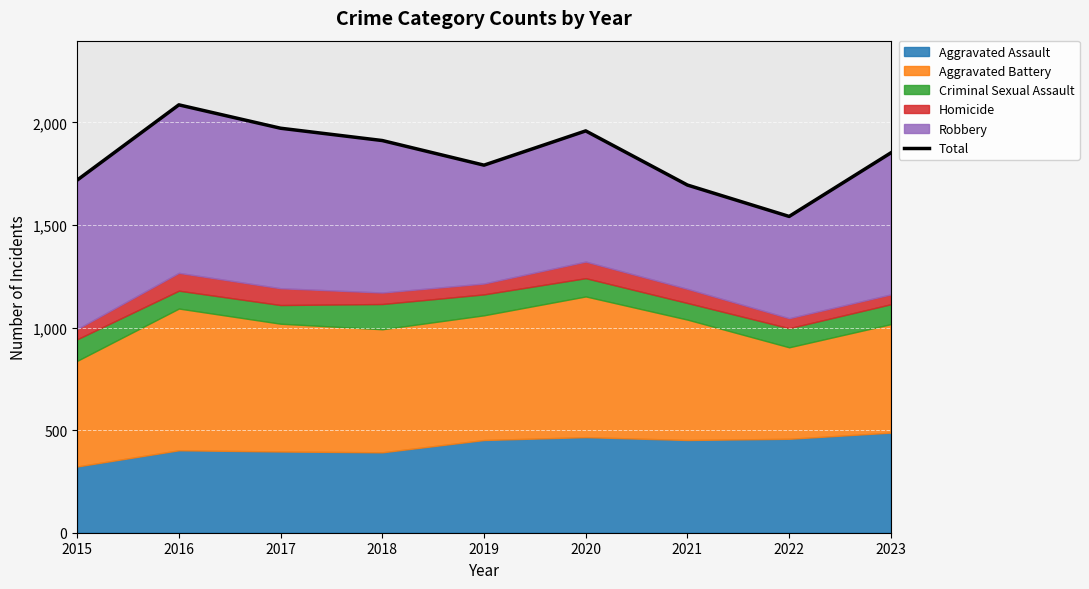

Read the value at 2015, to the nearest 10.

1720